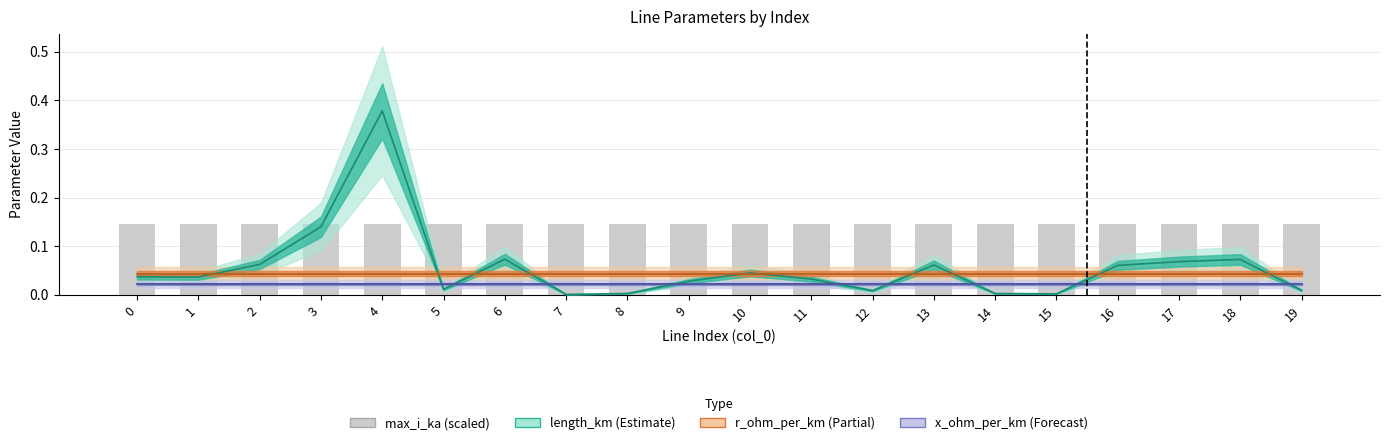

Reading left to right, transcribe all the data shown in this chart.

length_km: 0.0	0.0	0.1	0.1	0.4	0.0	0.1	0.0	0.0	0.0	0.0	0.0	0.0	0.1	0.0	0.0	0.1	0.1	0.1	0.0
r_ohm_per_km: 0.0	0.0	0.0	0.0	0.0	0.0	0.0	0.0	0.0	0.0	0.0	0.0	0.0	0.0	0.0	0.0	0.0	0.0	0.0	0.0
x_ohm_per_km: 0.0	0.0	0.0	0.0	0.0	0.0	0.0	0.0	0.0	0.0	0.0	0.0	0.0	0.0	0.0	0.0	0.0	0.0	0.0	0.0
max_i_ka (scaled): 0.1	0.1	0.1	0.1	0.1	0.1	0.1	0.1	0.1	0.1	0.1	0.1	0.1	0.1	0.1	0.1	0.1	0.1	0.1	0.1